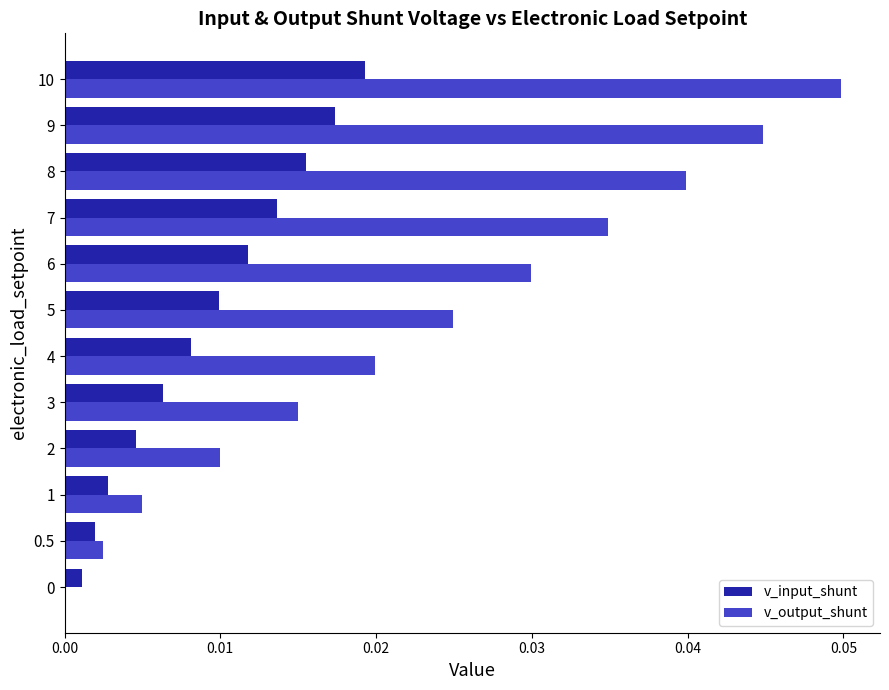

Which series has the widest spread of values?

v_output_shunt